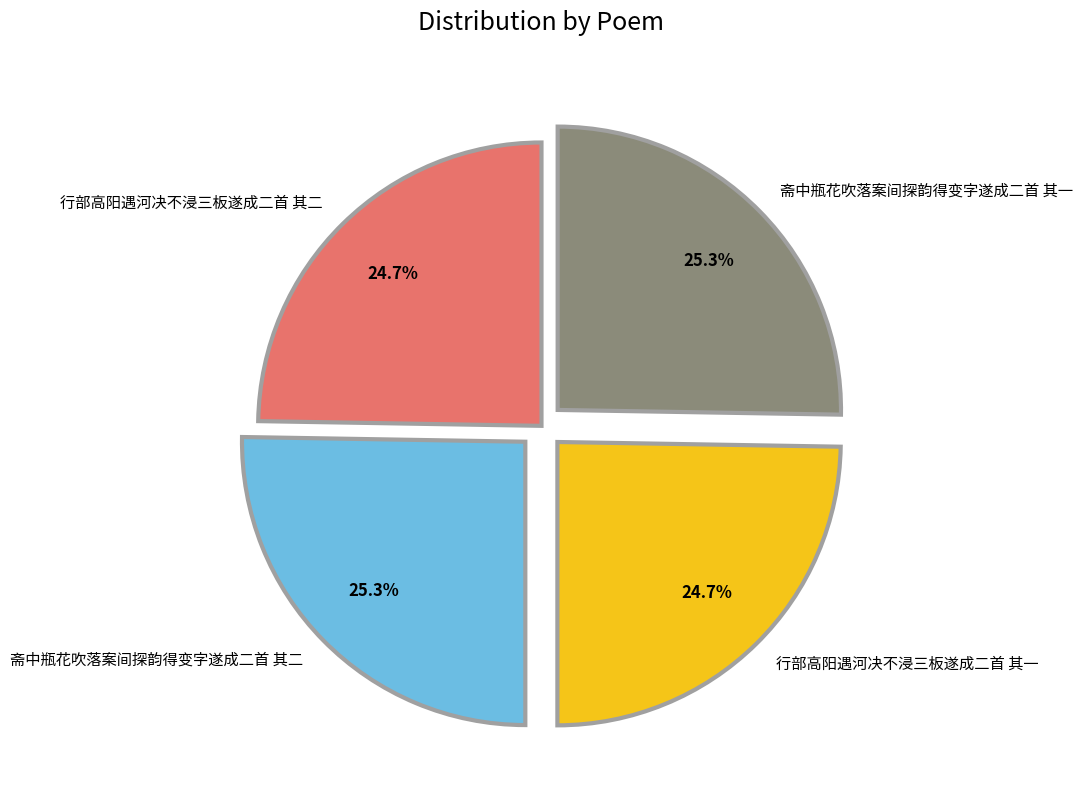

To the nearest percent, what is the average slice percentage?

25%